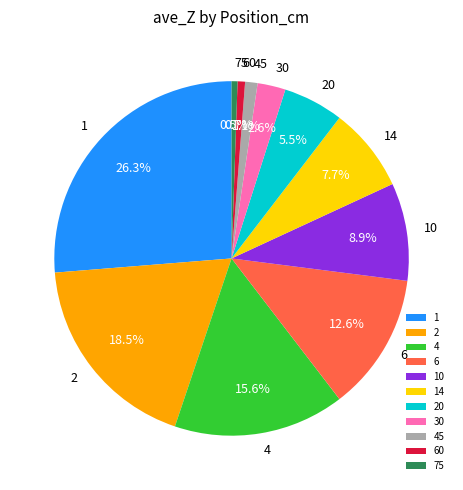

Is the sum of 6 and 60 greater than half?

No